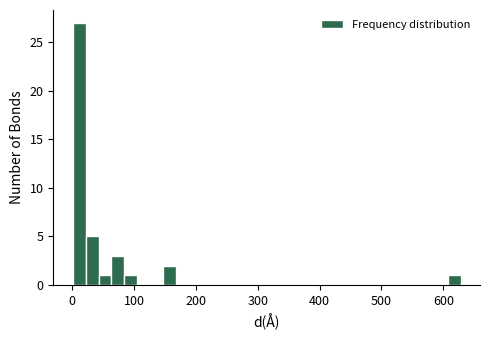

Around what value on the x-axis is the tallest bar? Give the approximate position of its centre, as read against the axis.

10